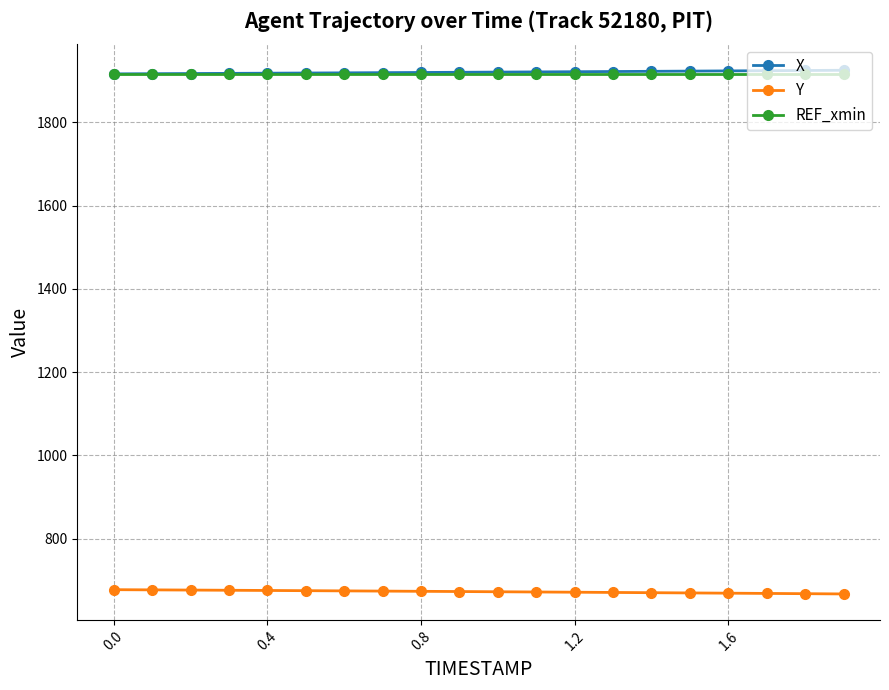

True or false: REF_xmin and Y cross at least once.

False